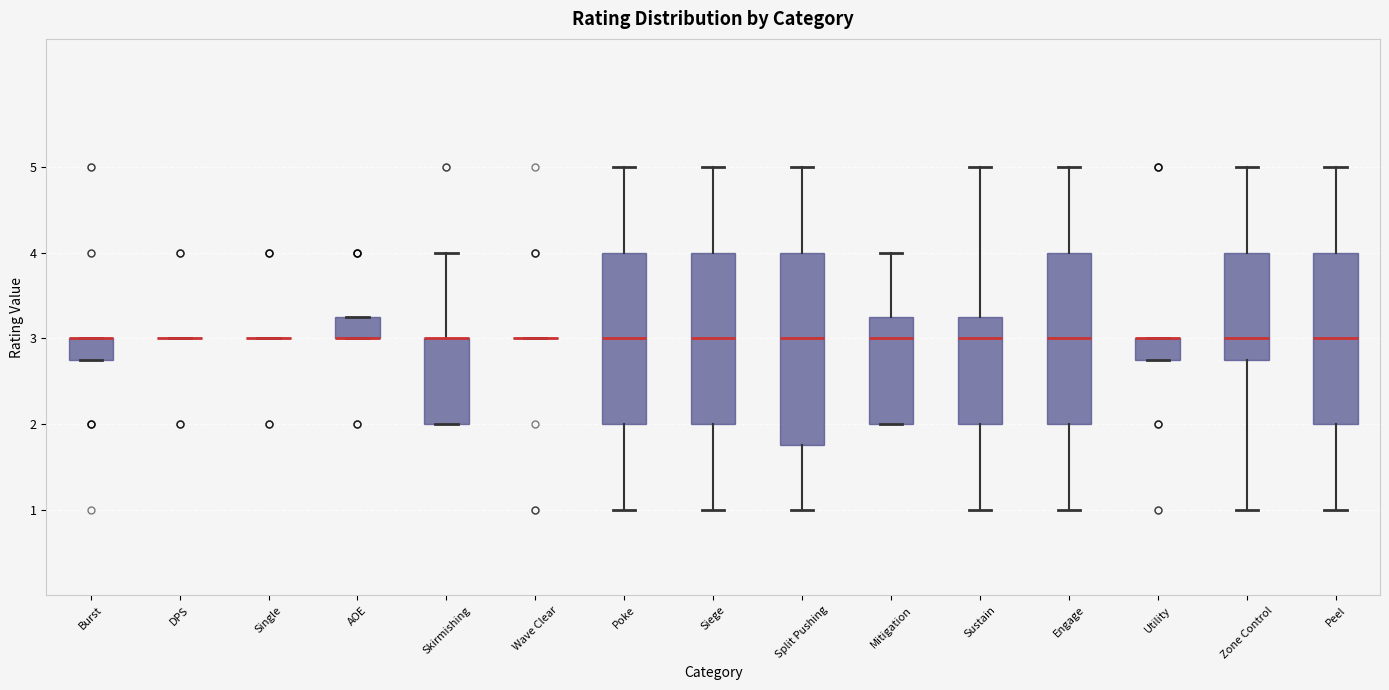

Reading left to right, transcribe this box plot: for each box, give where its median line is, the range the box spans, and where its two whiskers end, as read against the y-axis. The values are not printed on the chart, so give them approximately, as read against the axis.

Burst: median 3.0 (drawn on the box's upper edge), box 2.8 to 3.0, whiskers 2.8 to 3.0
DPS: box collapsed to a line at 3.0, whiskers 3.0 to 3.0
Single: box collapsed to a line at 3.0, whiskers 3.0 to 3.0
AOE: median 3.0 (drawn on the box's lower edge), box 3.0 to 3.3, whiskers 3.0 to 3.3
Skirmishing: median 3.0 (drawn on the box's upper edge), box 2.0 to 3.0, whiskers 2.0 to 4.0
Wave Clear: box collapsed to a line at 3.0, whiskers 3.0 to 3.0
Poke: median 3.0, box 2.0 to 4.0, whiskers 1.0 to 5.0
Siege: median 3.0, box 2.0 to 4.0, whiskers 1.0 to 5.0
Split Pushing: median 3.0, box 1.8 to 4.0, whiskers 1.0 to 5.0
Mitigation: median 3.0, box 2.0 to 3.3, whiskers 2.0 to 4.0
Sustain: median 3.0, box 2.0 to 3.3, whiskers 1.0 to 5.0
Engage: median 3.0, box 2.0 to 4.0, whiskers 1.0 to 5.0
Utility: median 3.0 (drawn on the box's upper edge), box 2.8 to 3.0, whiskers 2.8 to 3.0
Zone Control: median 3.0, box 2.8 to 4.0, whiskers 1.0 to 5.0
Peel: median 3.0, box 2.0 to 4.0, whiskers 1.0 to 5.0